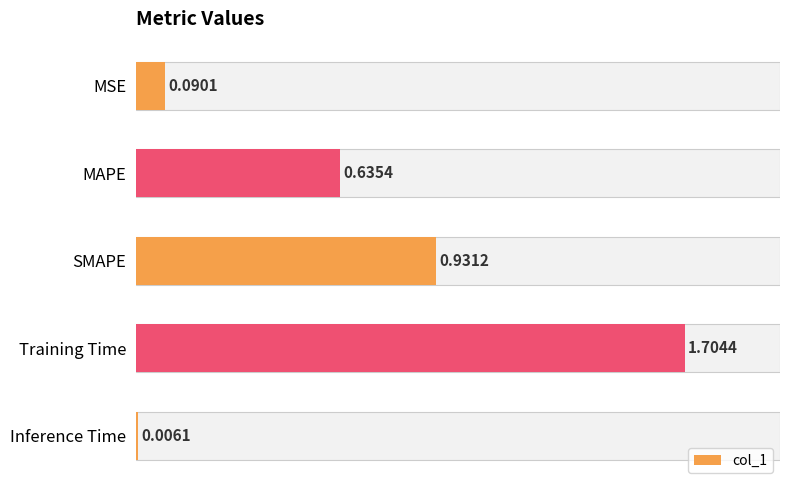

What is the average value?

0.7